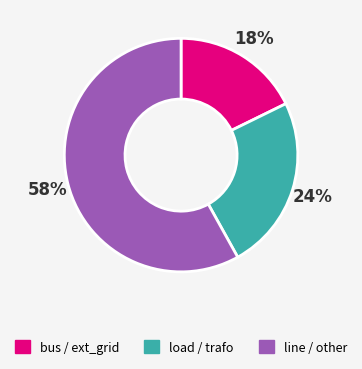

Is there a majority slice in this chart?

Yes